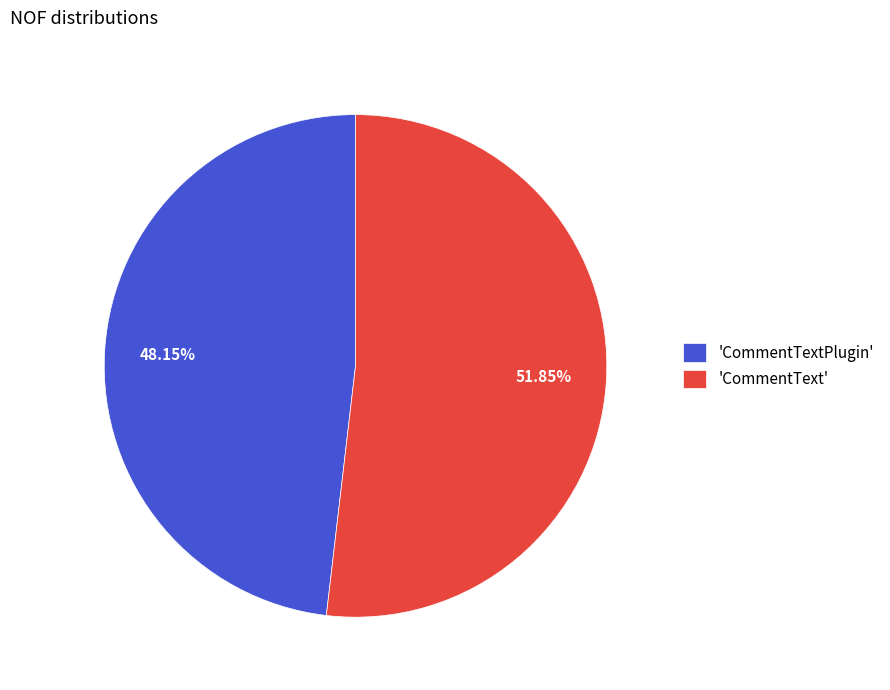

Rank the categories by value from lowest to highest.

'CommentTextPlugin', 'CommentText'